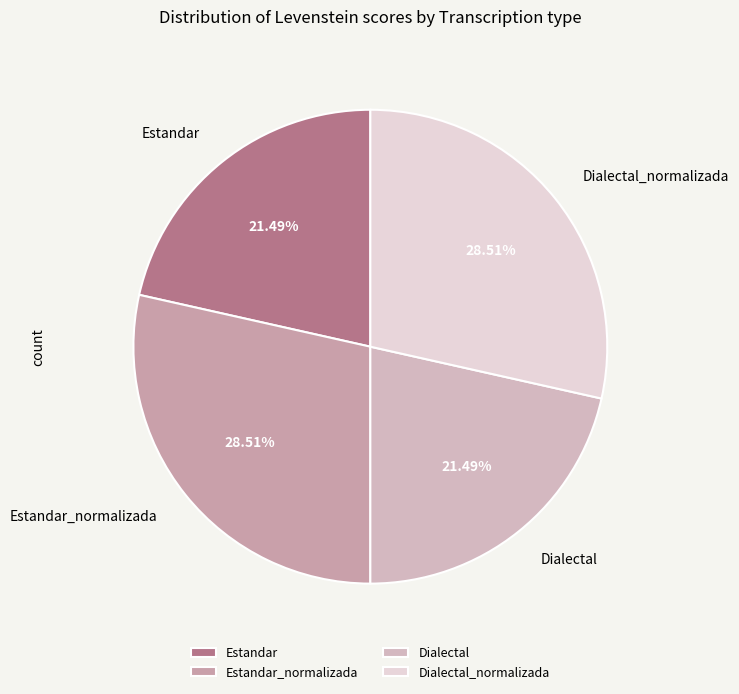

Count the number of slices in the pie.

4